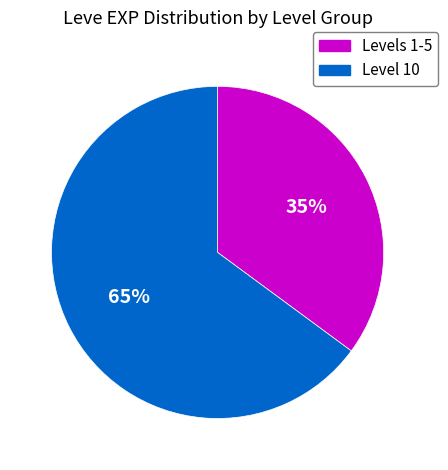

To the nearest percent, what is the difference between the largest and smallest slice percentages?

30%